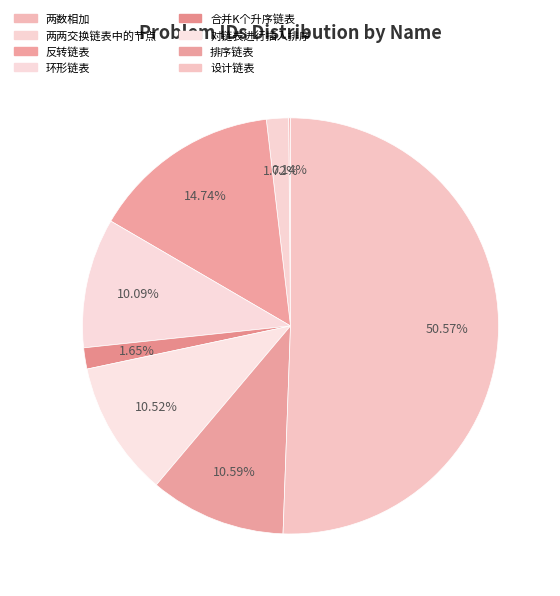

Does any single category account for the majority?

Yes